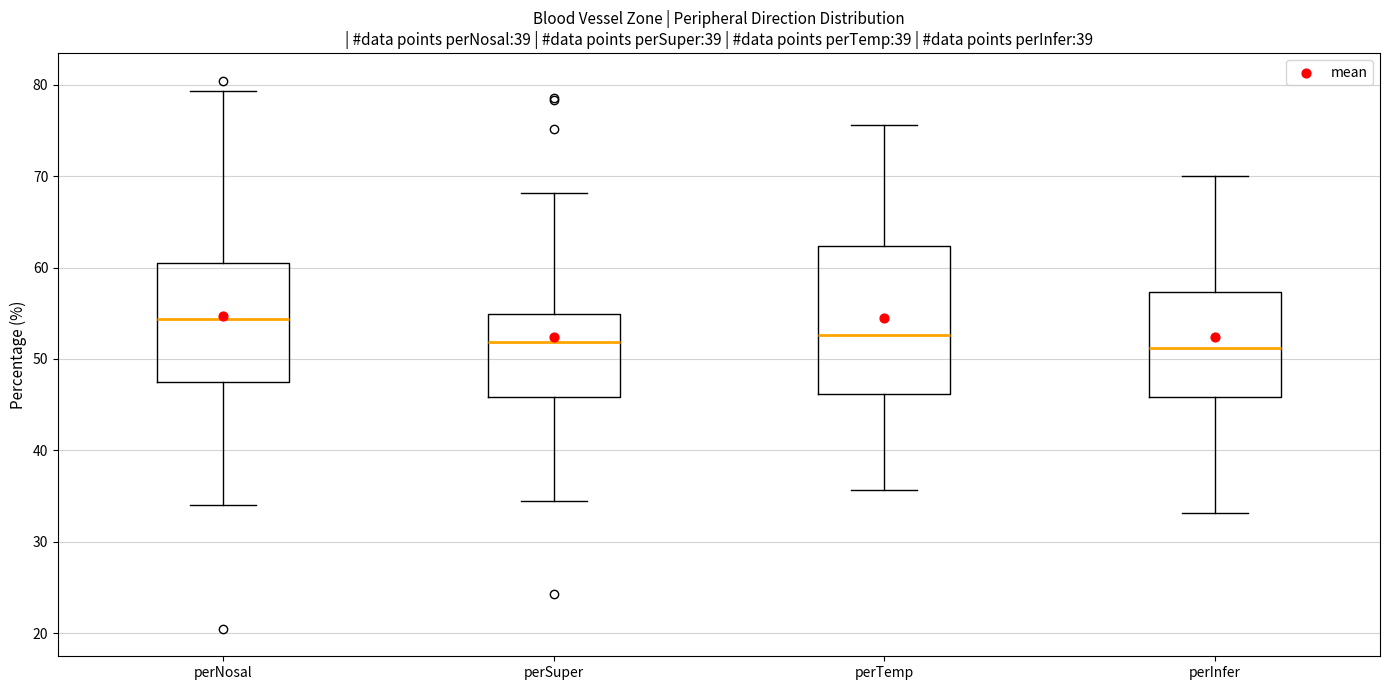

Which box is the tallest, from its lower edge to its upper edge?

perTemp